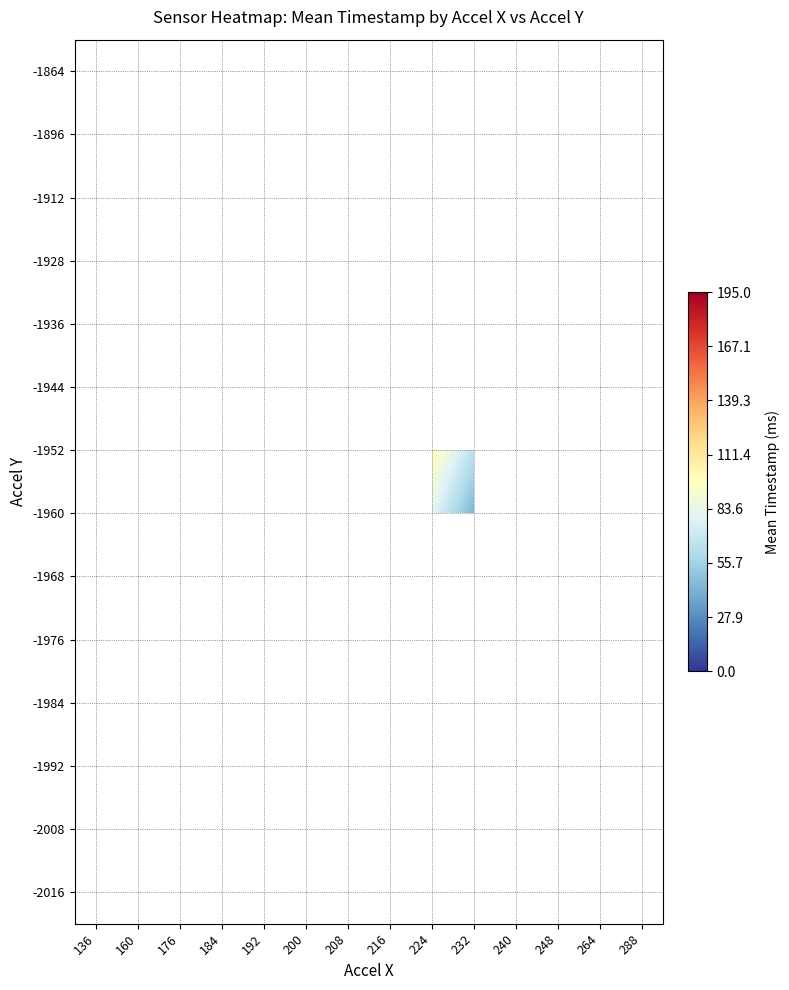

Between 264 and 192, which is larger?

192